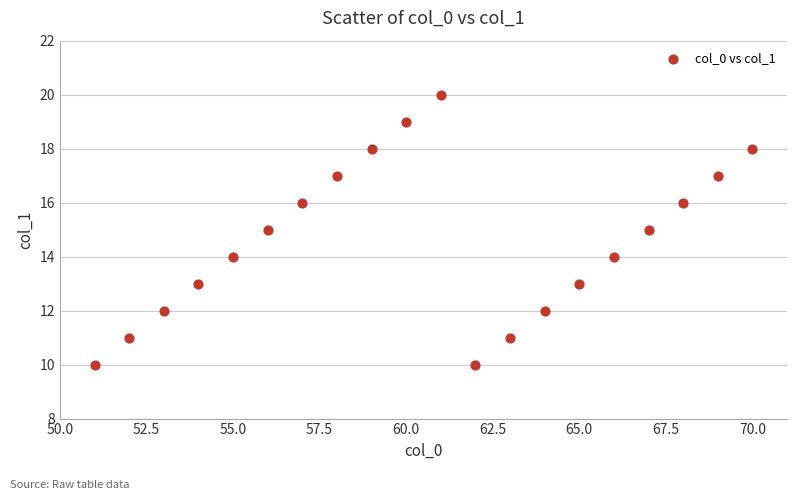

What is the range of X values (max minus min)?

19